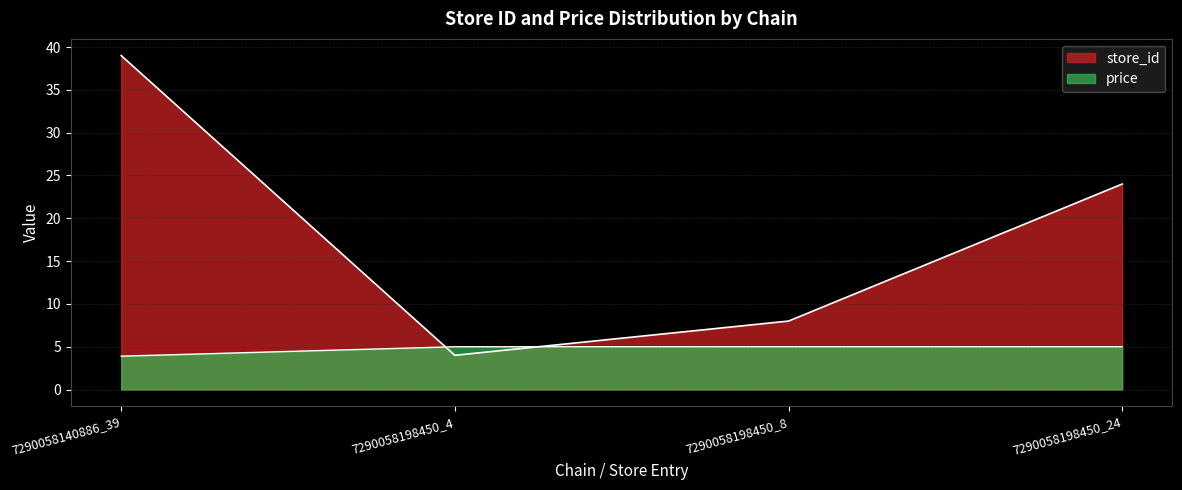

Which label corresponds to the smallest value in the chart?

7290058140886_39